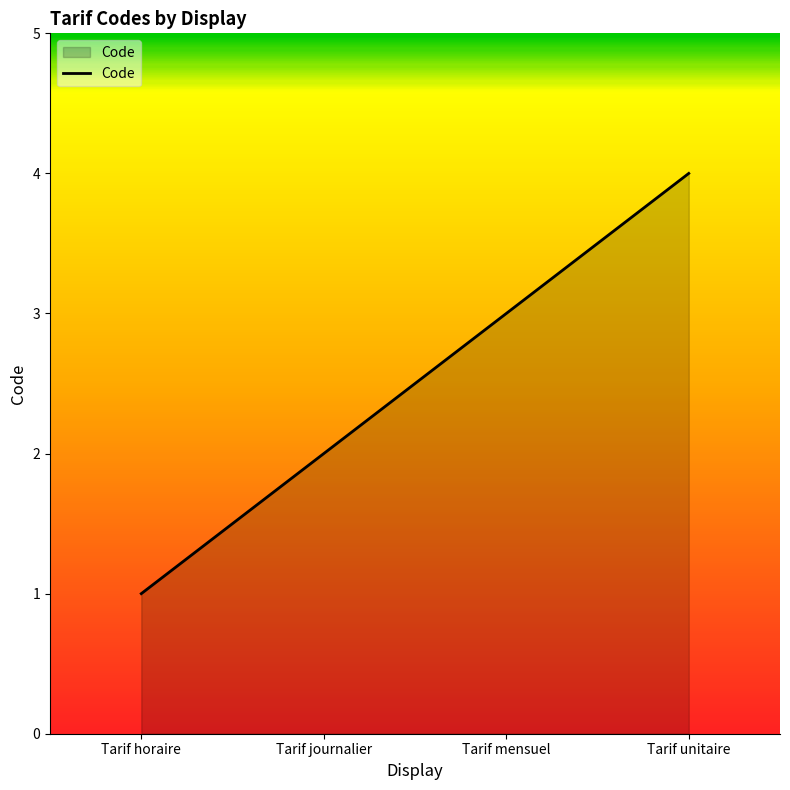

What is the ratio of the value at Tarif unitaire to the value at Tarif mensuel?

1.3